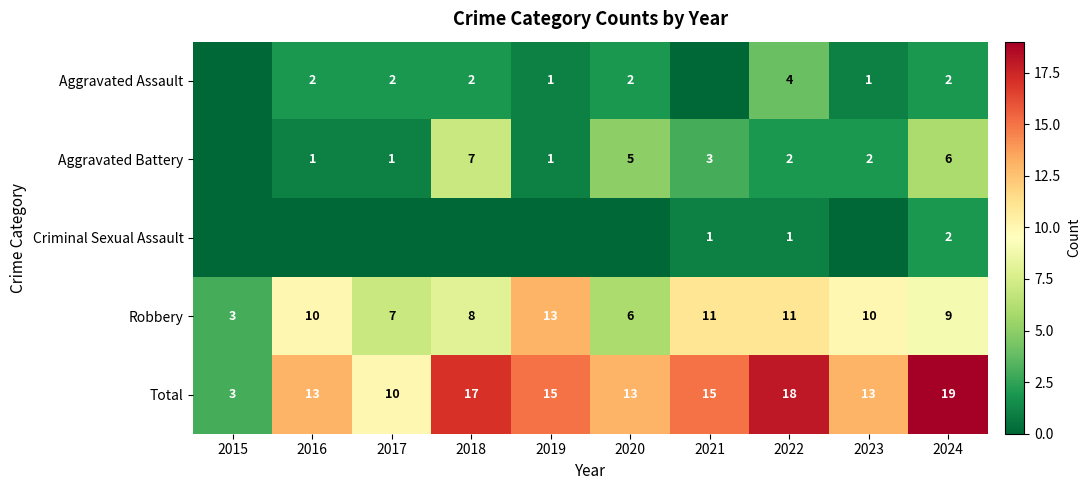

Is the value of Robbery at 2020 greater than the value of Aggravated Assault at 2024?

Yes